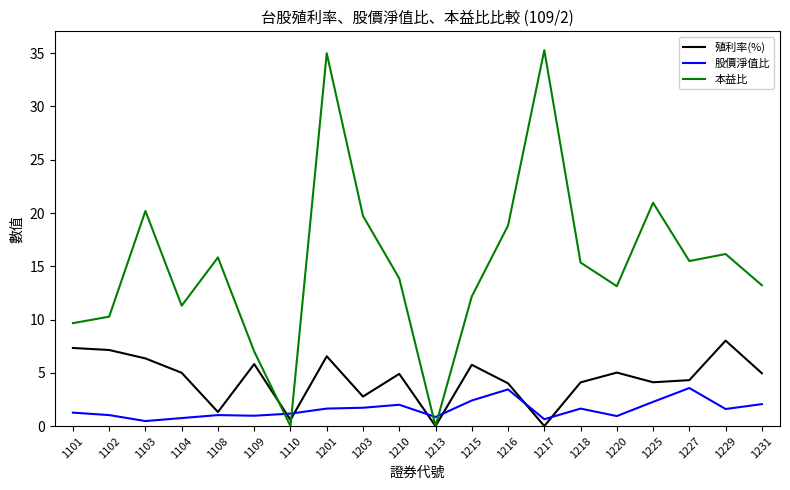

True or false: 殖利率(%) has a value of 4.1 at 1218.

True